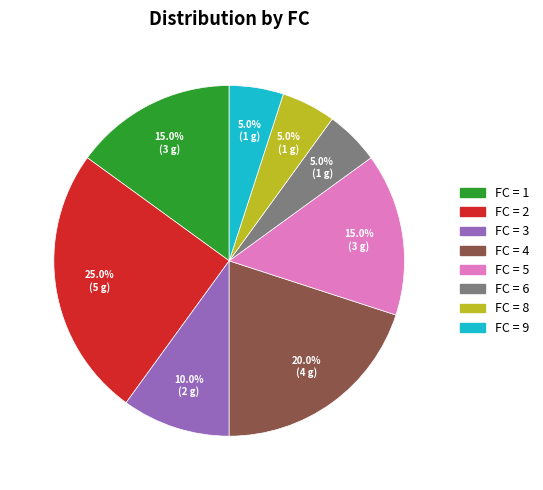

Does any single category account for the majority?

No